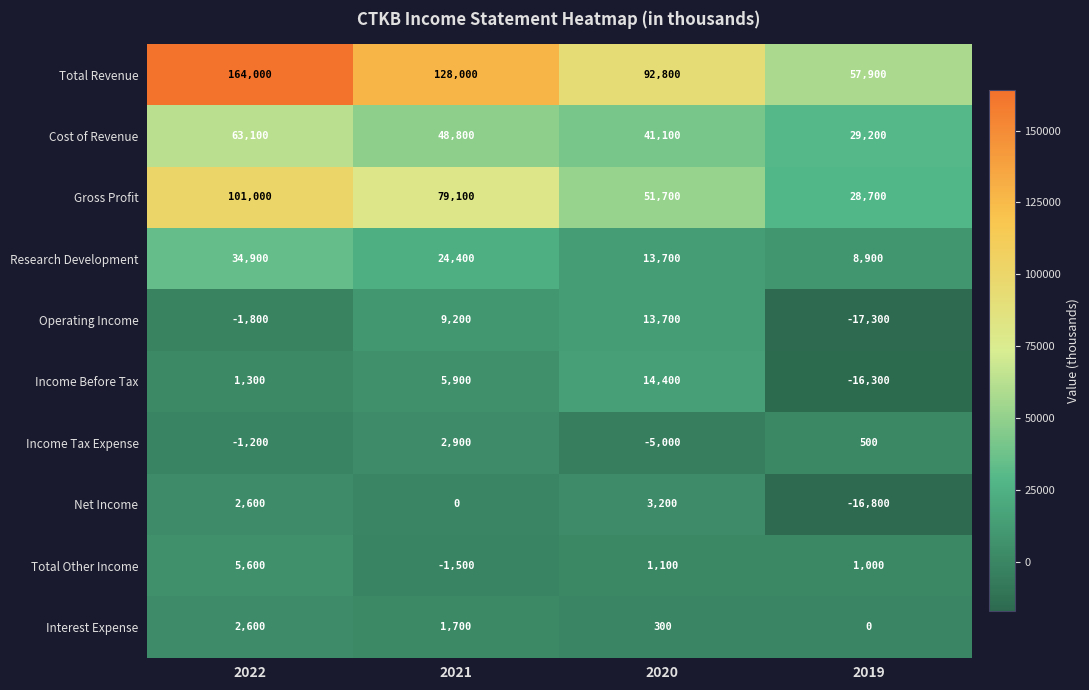

Rank the categories by Income Tax Expense value from highest to lowest.

2021, 2019, 2022, 2020